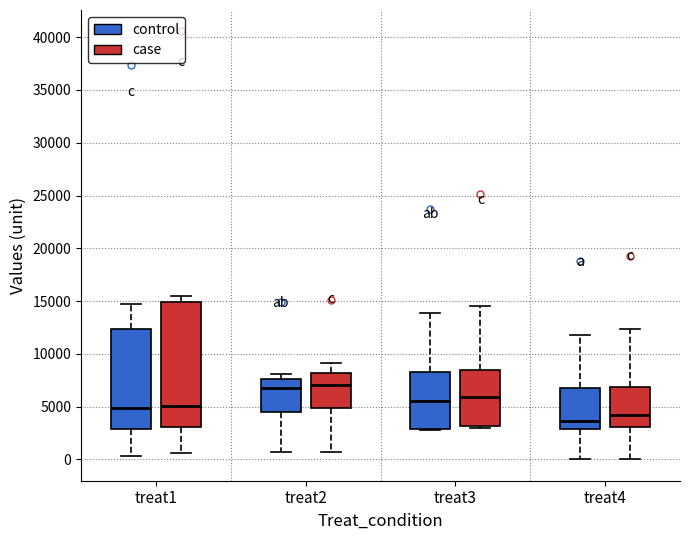

Reading left to right, read every box against the y-axis: the position of its median line, the range the box covers, and the ends of its whiskers. The values are not printed on the chart, so give them approximately, as read against the axis.

treat1 (control): median 5000, box 3000 to 12500, whiskers 500 to 14500
treat1 (case): median 5000, box 3000 to 15000, whiskers 500 to 15500
treat2 (control): median 7000, box 4500 to 7500, whiskers 500 to 8000
treat2 (case): median 7000, box 5000 to 8000, whiskers 500 to 9000
treat3 (control): median 5500, box 3000 to 8500, whiskers 3000 to 14000
treat3 (case): median 6000, box 3000 to 8500, whiskers 3000 (just below the box's lower edge) to 14500
treat4 (control): median 3500, box 3000 to 7000, whiskers 0 to 12000
treat4 (case): median 4000, box 3000 to 7000, whiskers 0 to 12500